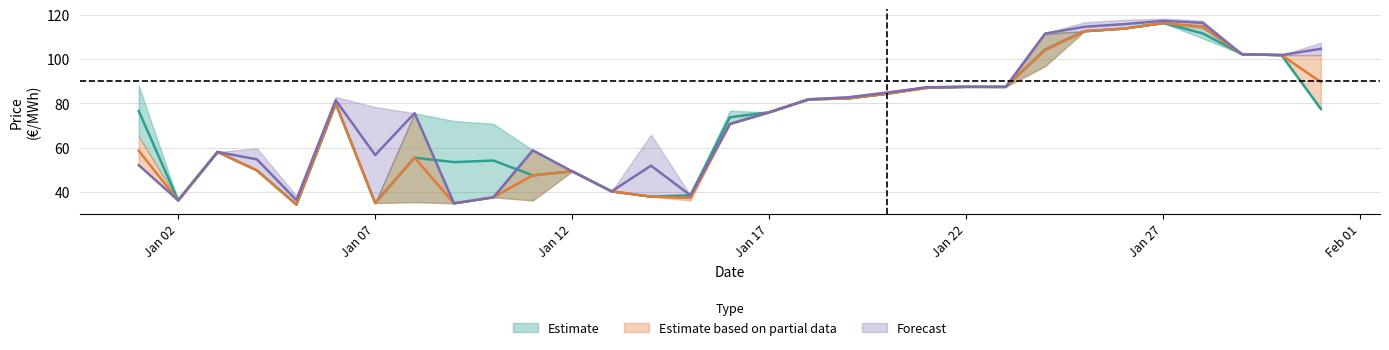

Reading right to left, extract all data points from this chart.

col_1: 77.5	101.8	102.2	109.4	116.3	113.8	112.7	111.8	87.5	87.5	87.5	84.4	82.3	81.9	76.0	76.7	38.5	37.9	40.3	49.3	58.9	70.8	72.1	75.6	35.0	79.9	34.3	49.7	58.1	36.2	88.1
col_2: 77.5	101.8	102.2	113.9	116.3	113.8	112.7	111.3	87.5	87.5	87.0	82.4	82.3	81.9	76.0	70.7	38.5	37.9	40.3	49.3	58.9	37.6	72.1	75.6	35.0	79.9	34.3	49.7	58.1	36.2	86.1
col_3: 77.5	101.8	102.2	113.9	116.3	113.8	112.7	96.8	87.5	87.5	87.0	84.4	82.3	81.9	76.0	70.7	38.5	37.9	40.3	49.3	36.2	37.6	34.9	35.4	35.0	79.9	34.3	49.7	58.1	36.2	65.1
col_4: 77.5	101.8	102.2	113.9	116.3	113.8	112.7	96.8	87.5	87.5	87.0	84.4	82.3	81.9	76.0	70.7	36.1	37.9	40.3	49.3	36.2	37.6	34.9	35.4	35.0	79.9	34.3	49.7	58.1	36.2	65.1
col_5: 101.8	101.8	102.2	115.4	116.3	113.8	112.7	111.3	87.5	87.5	87.0	84.4	82.3	81.9	76.0	70.7	38.5	37.9	40.3	49.3	58.9	37.6	34.9	75.6	35.0	79.9	34.3	49.7	58.1	36.2	52.1
col_6: 107.5	101.8	102.2	117.4	118.3	117.8	116.7	111.8	87.5	87.5	87.5	85.4	83.3	81.9	76.0	70.7	38.5	65.9	40.3	49.3	58.9	37.6	34.9	75.6	78.4	82.9	38.3	59.7	58.1	36.2	52.1